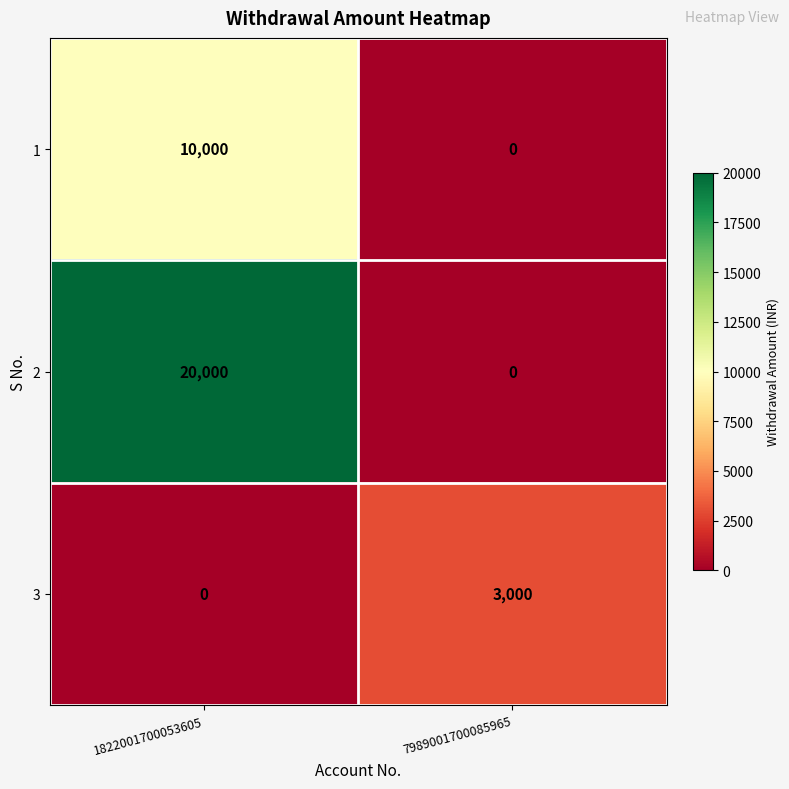

What is the difference between the maximum and minimum values in the 3 series?

3000